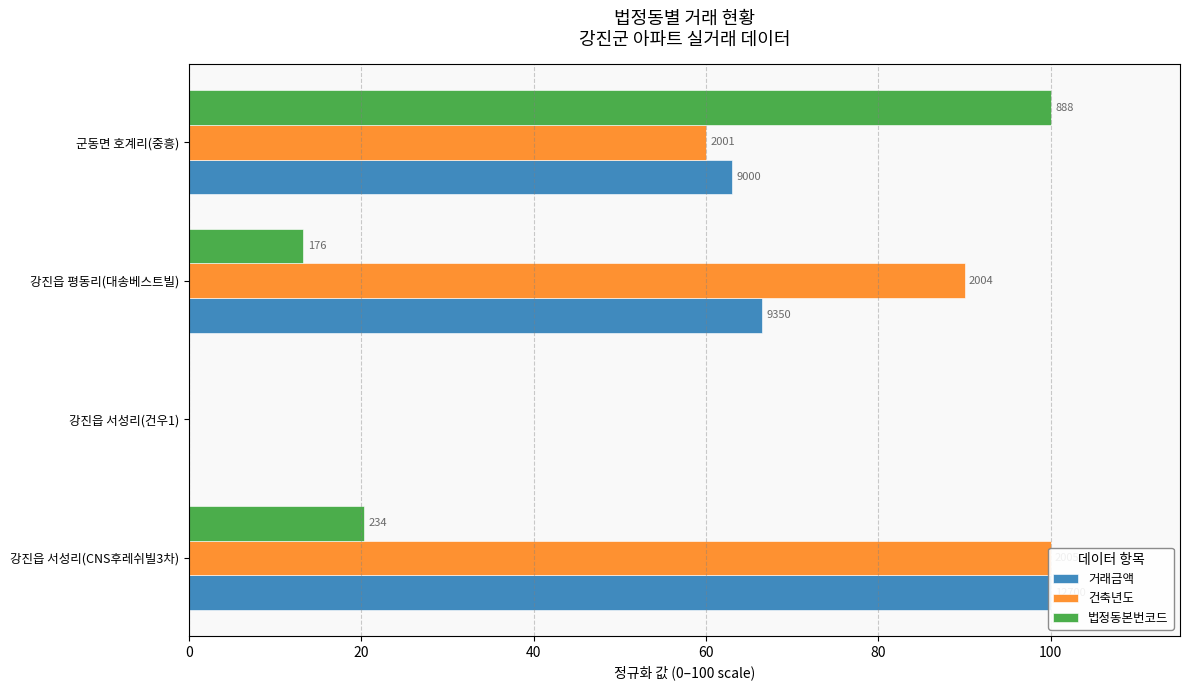

Is it true that 거래금액 equals 63.0 at 군동면 호계리(중흥)?

True